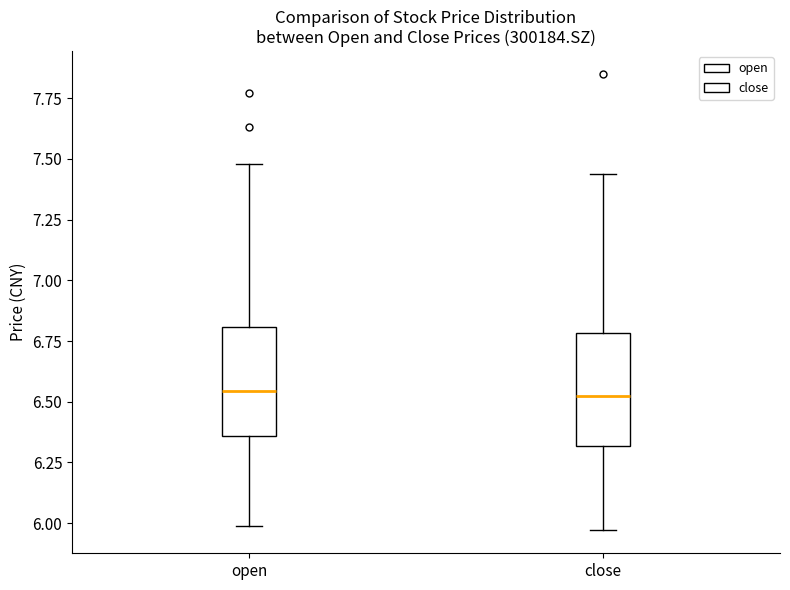

Where does the median line of the box for close sit on the y-axis? The values are not printed on the chart, so give them approximately, as read against the axis.

6.55